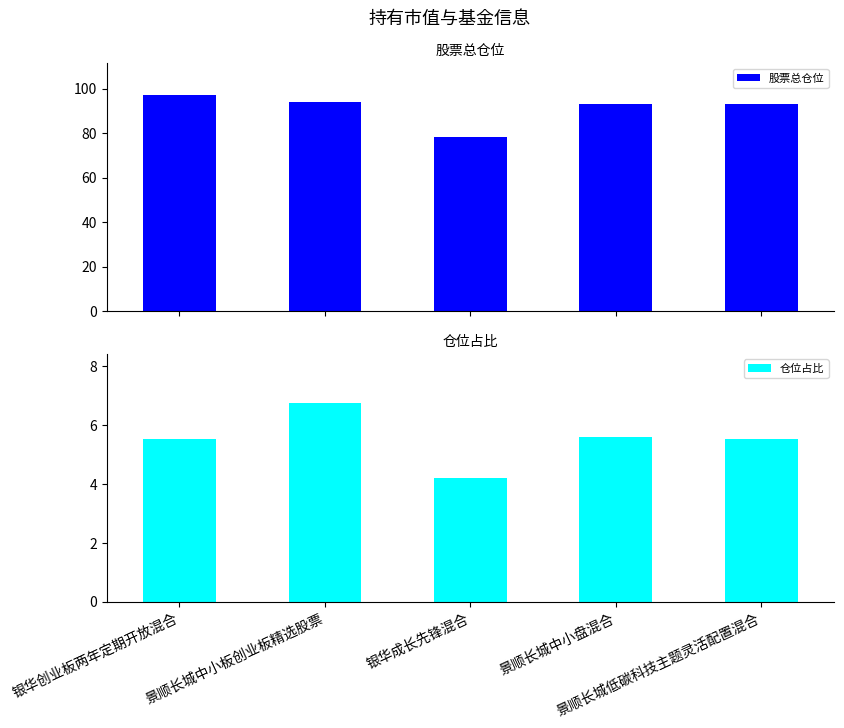

Which category has the highest value across all series?

银华创业板两年定期开放混合